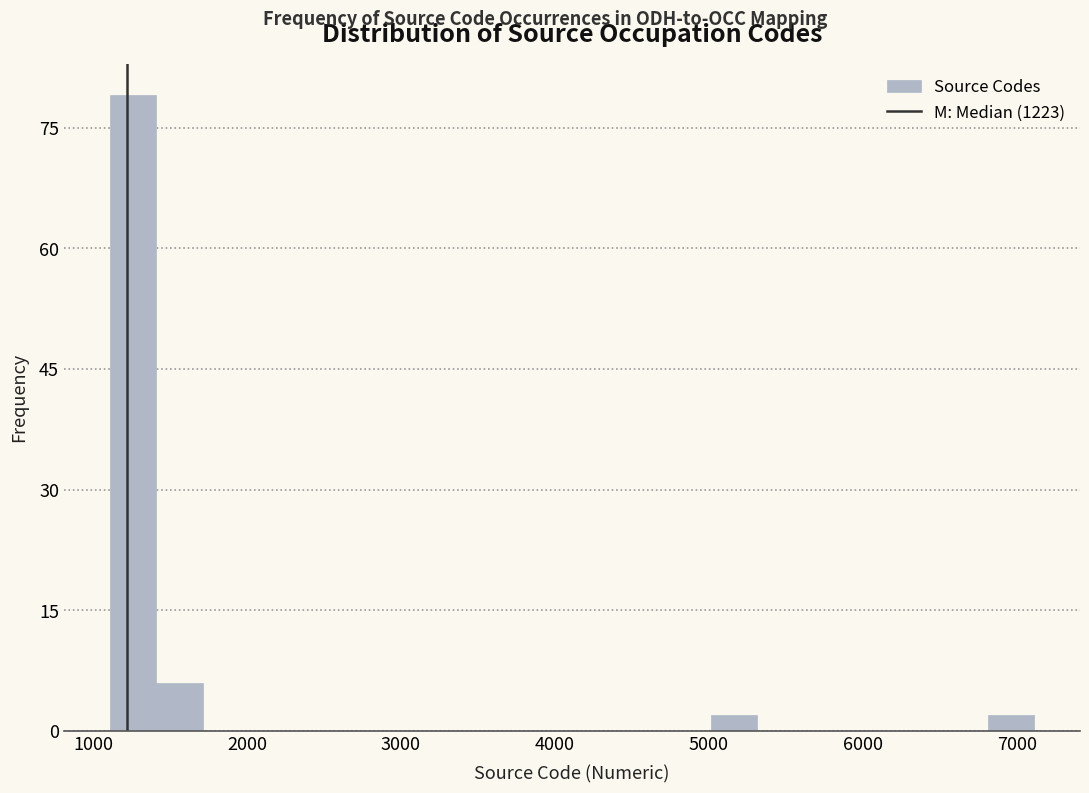

Read against the x-axis, roughly where is the centre of the tallest bar?

1300